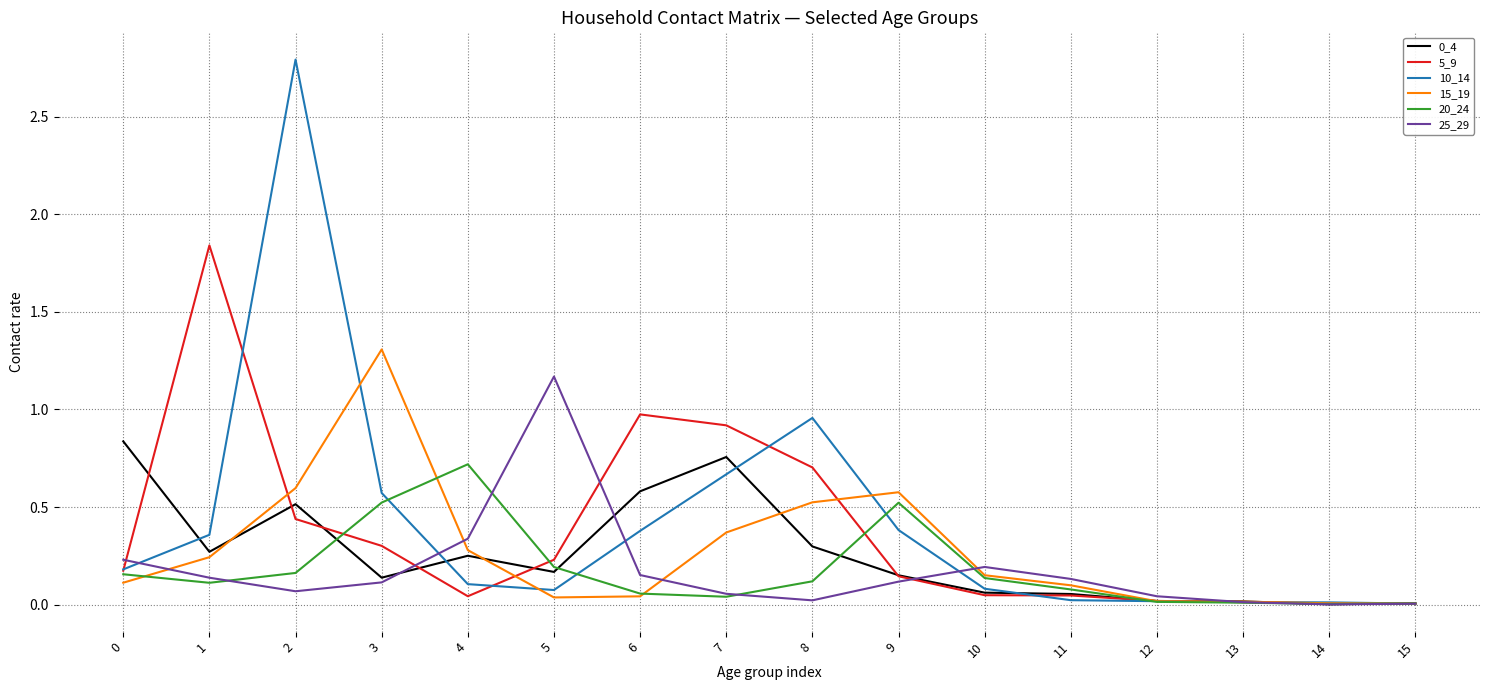

What is the total value across all series at 1?

3.0